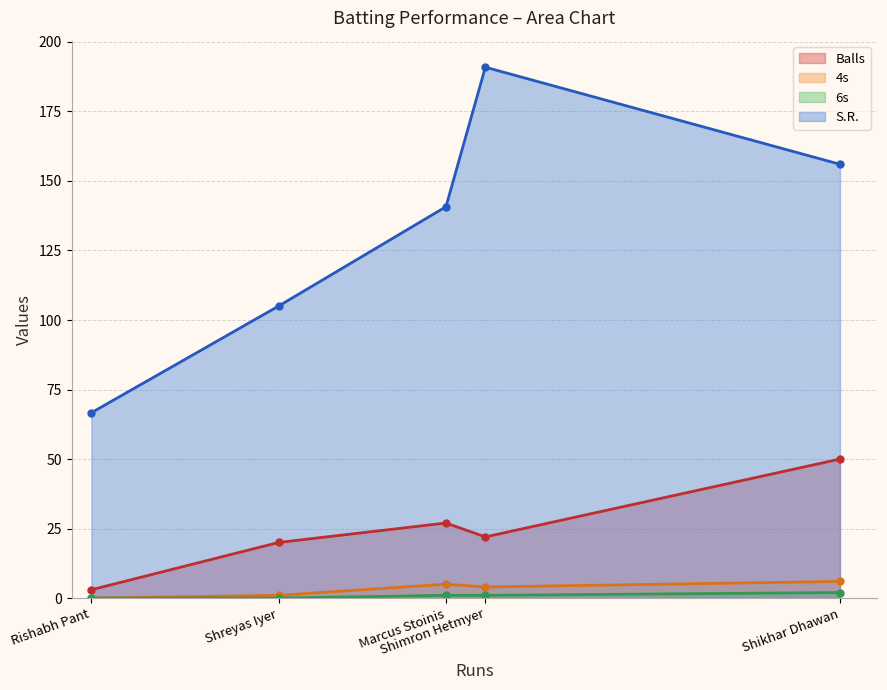

True or false: S.R. and 6s intersect in this chart.

False